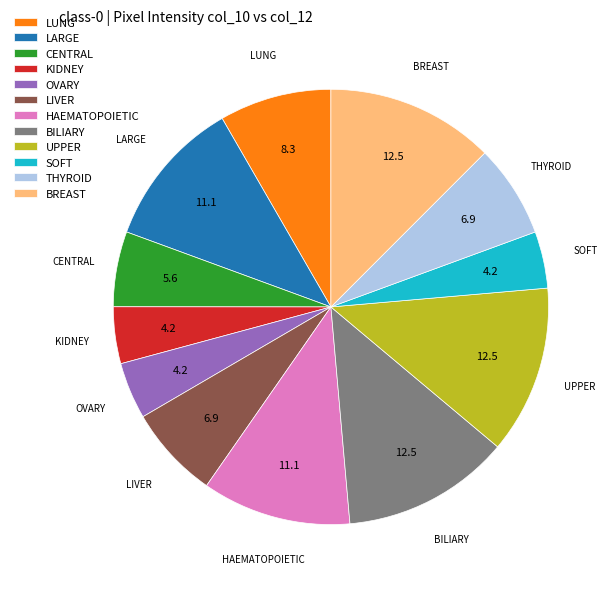

Count the number of slices in the pie.

12